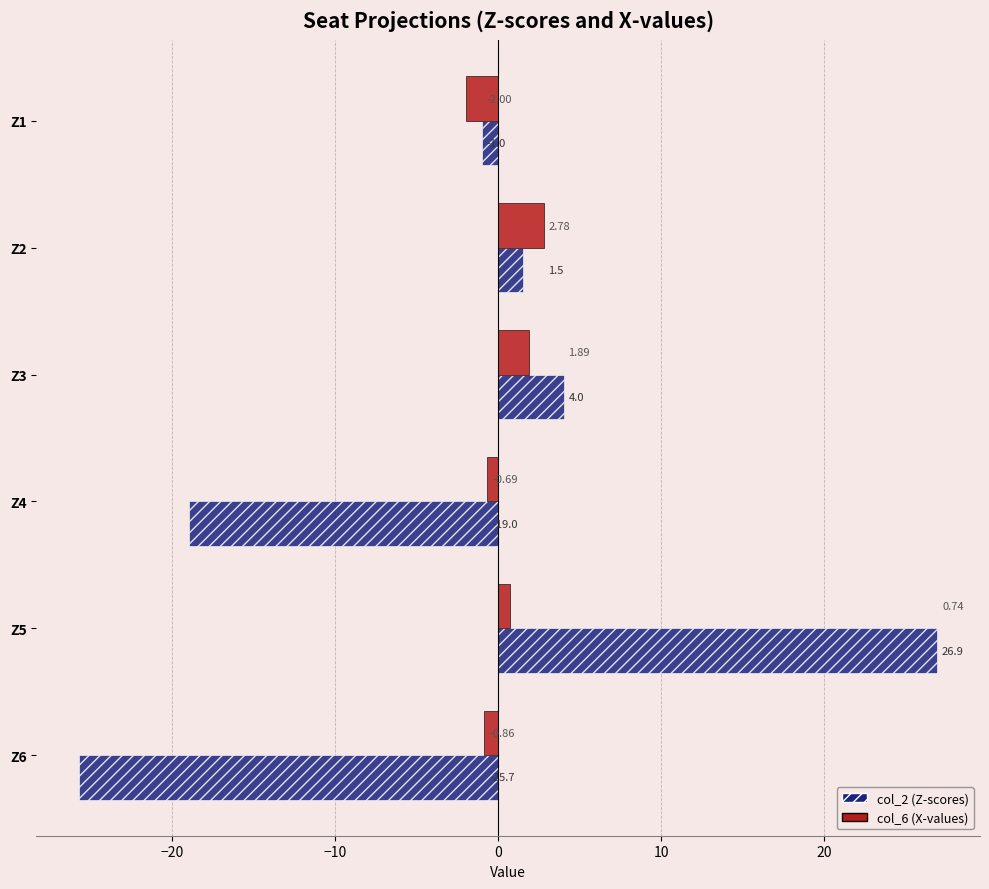

At which label is col_2 (Z-scores) closest to 0?

Z1